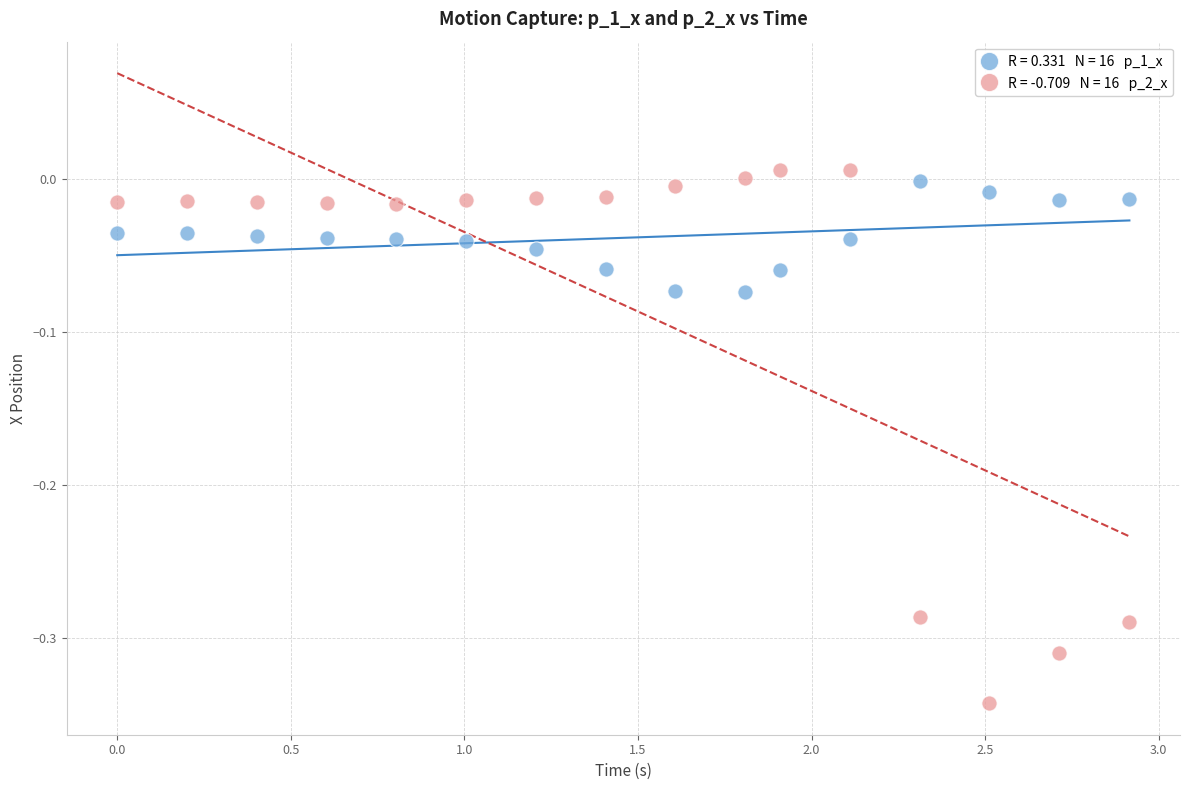

Across all data points, what is the range of Y values (max minus min)?

0.3